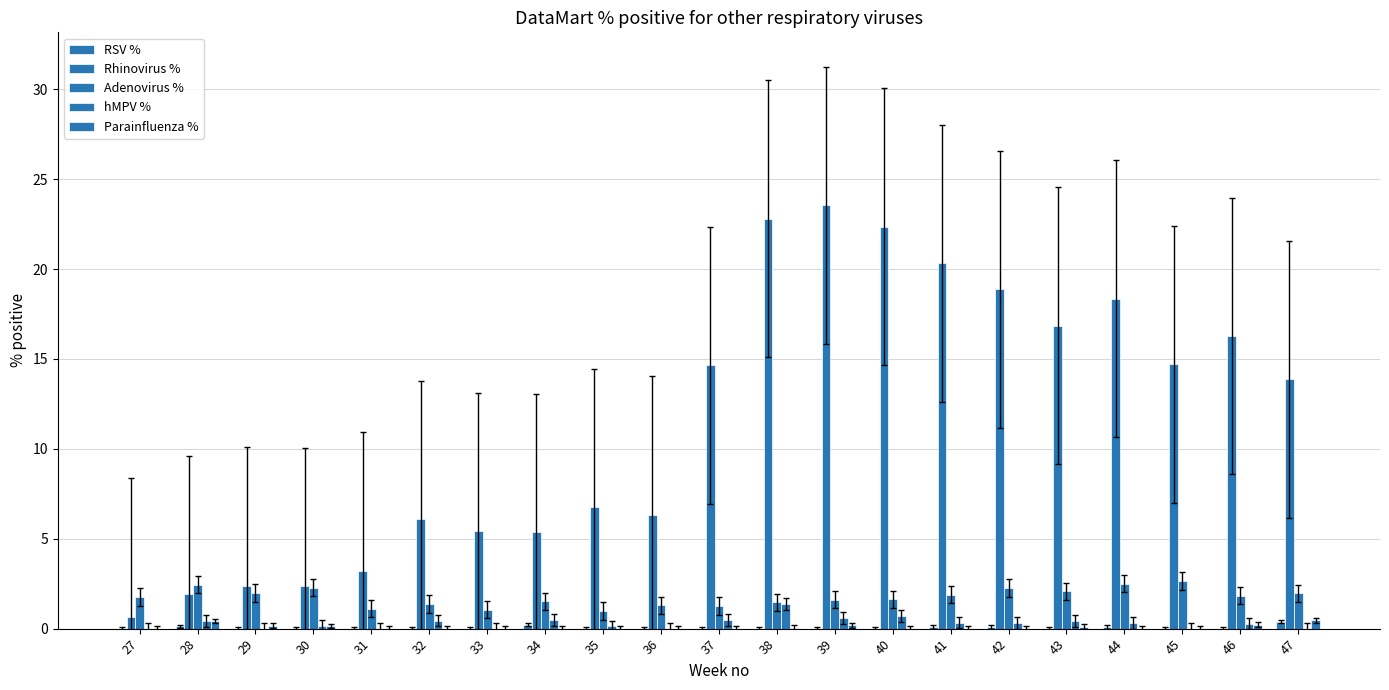

How many groups of bars are there?

21